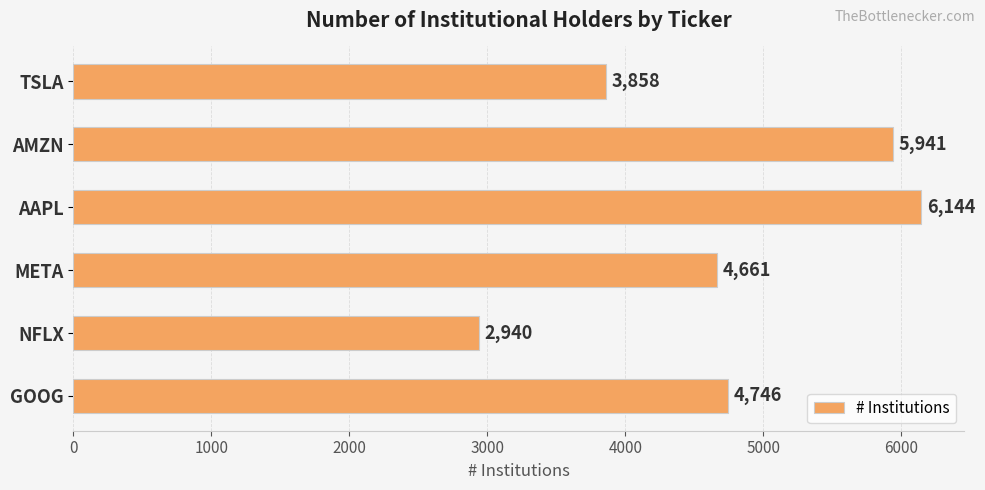

Are the bars horizontal?

Yes